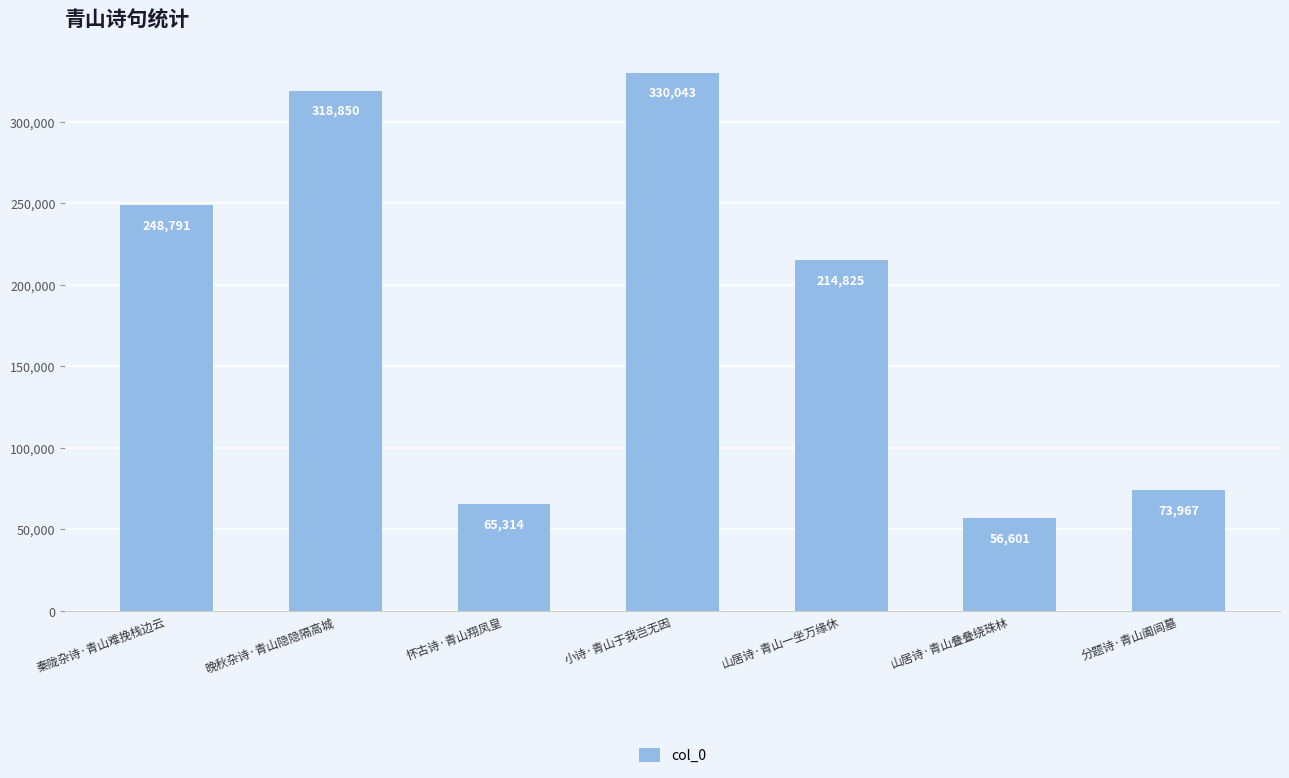

Rank the categories by value from lowest to highest.

山居诗·青山叠叠绕珠林, 怀古诗·青山翔凤皇, 分题诗·青山阖闾墓, 山居诗·青山一坐万缘休, 秦陇杂诗·青山难挽栈边云, 晚秋杂诗·青山隐隐隔高城, 小诗·青山于我岂无因